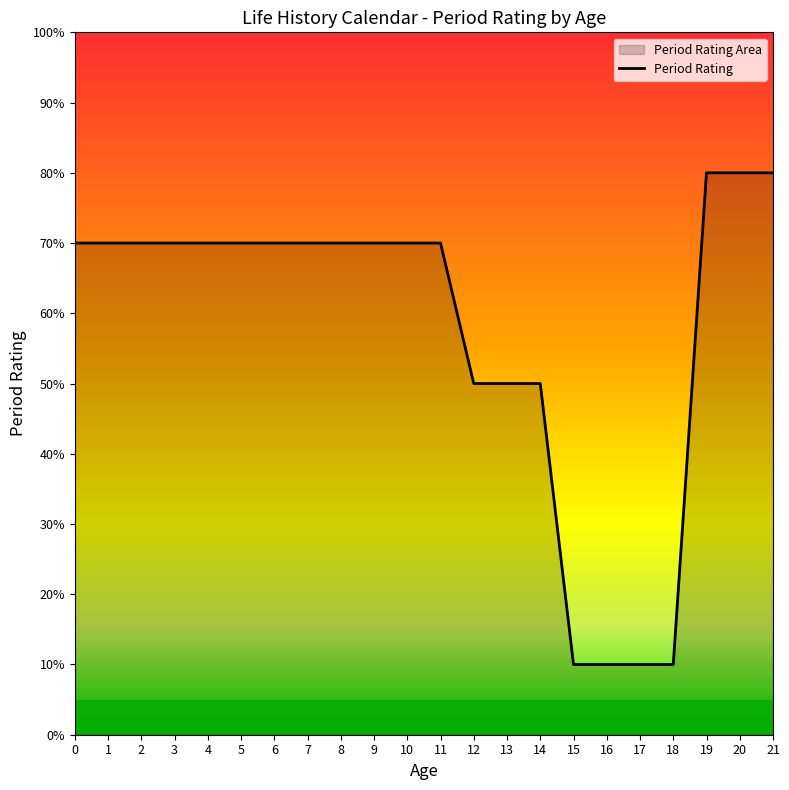

At which label does the data first exceed 7?

19